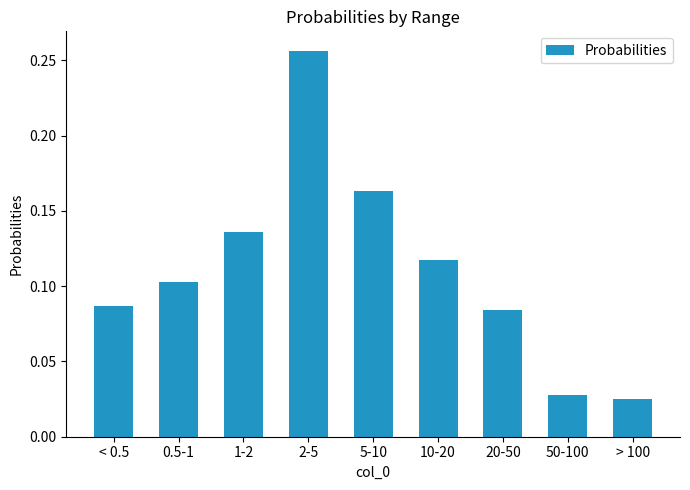

Which category has the highest value across all series?

2-5